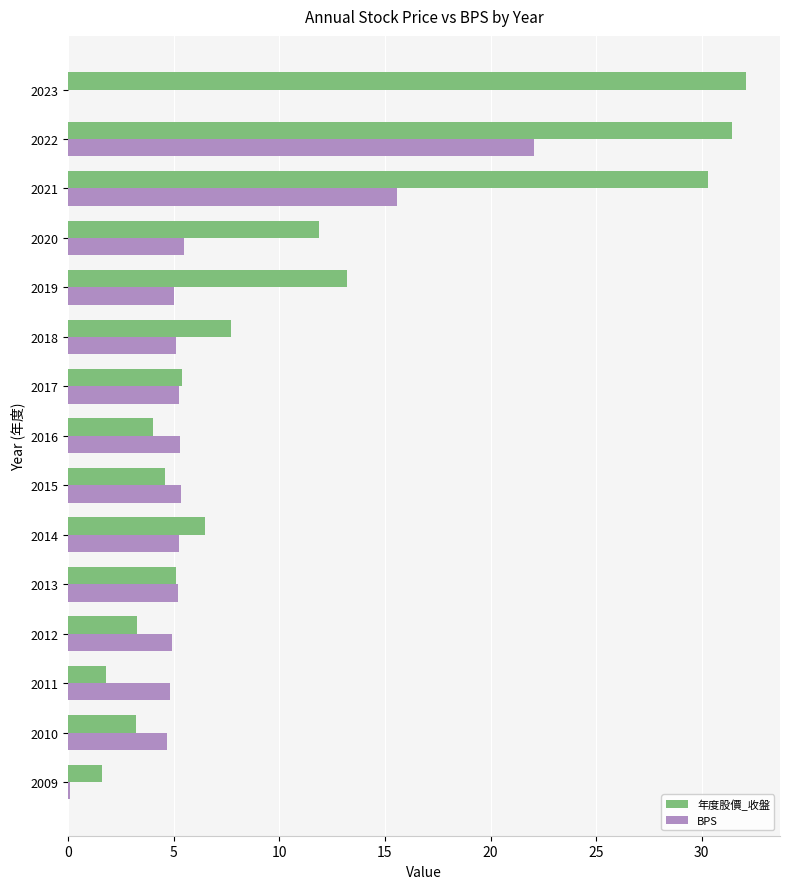

How many data points does each series have?

15